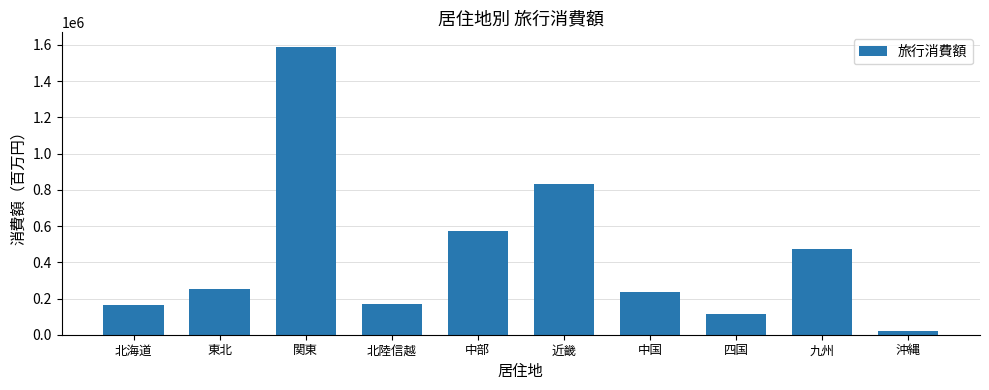

What is the difference between the maximum and minimum values?

1567394.5